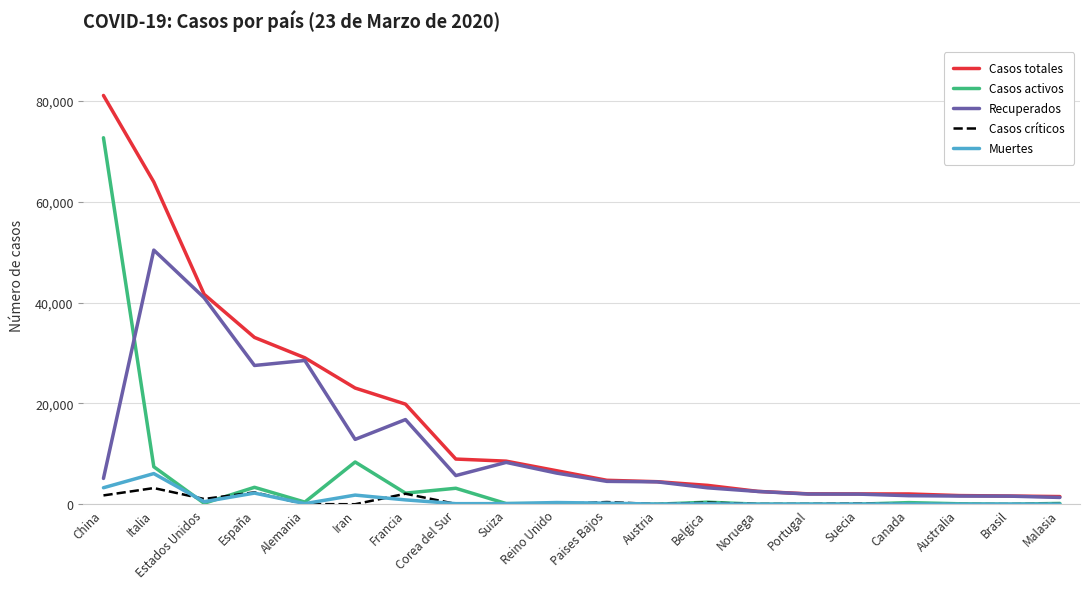

True or false: Casos totales has a value of 8547 at Suiza.

True